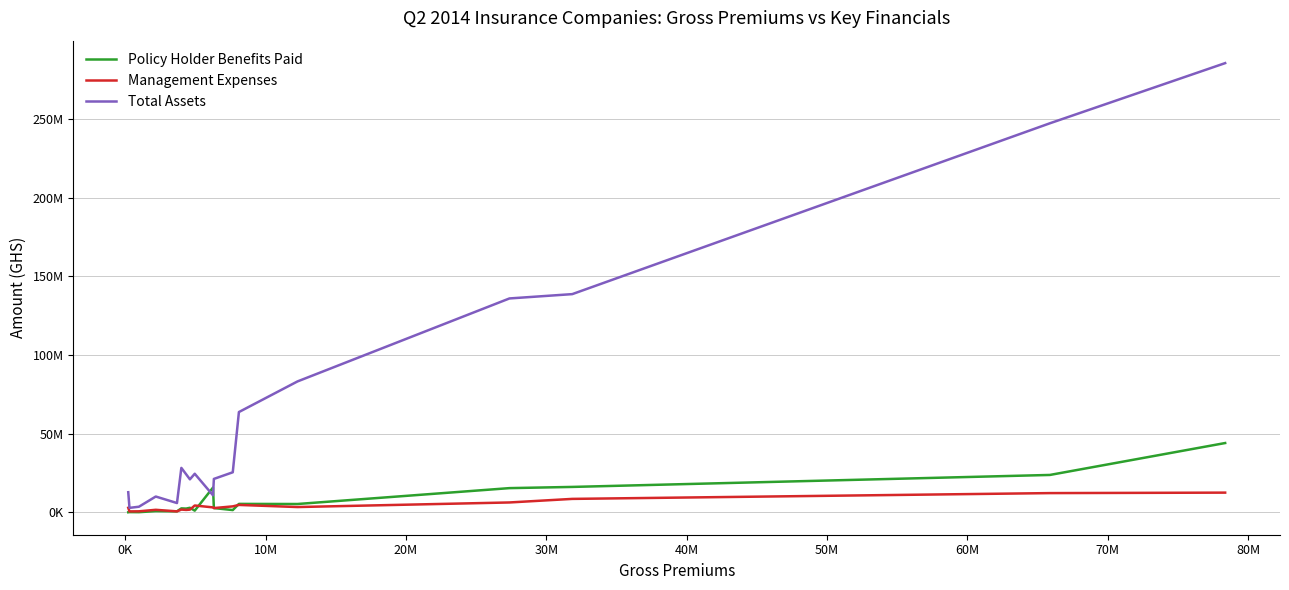

List the series in order of their peak value, highest first.

Total Assets, Policy Holder Benefits Paid, Management Expenses